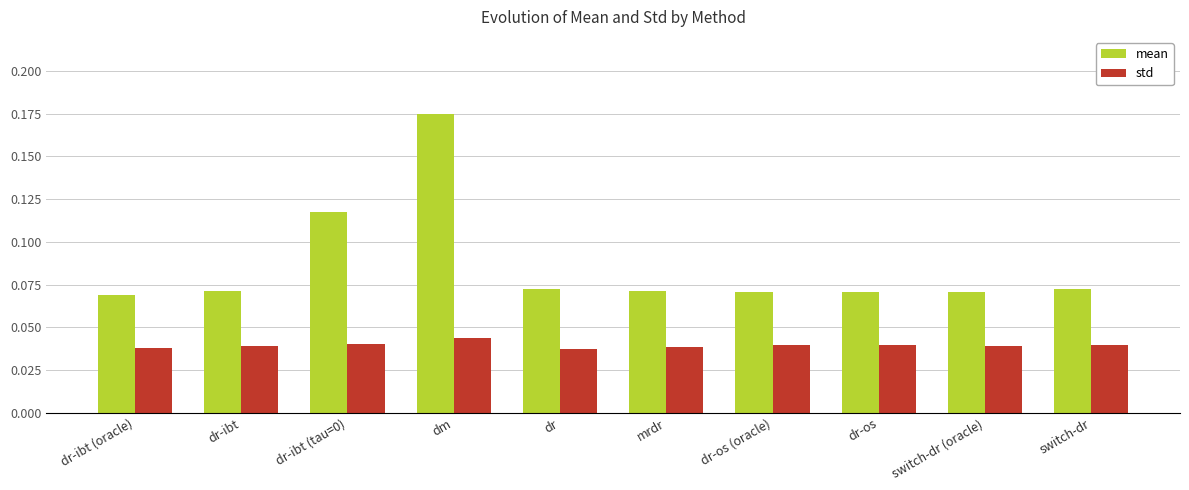

How many groups of bars are there?

10